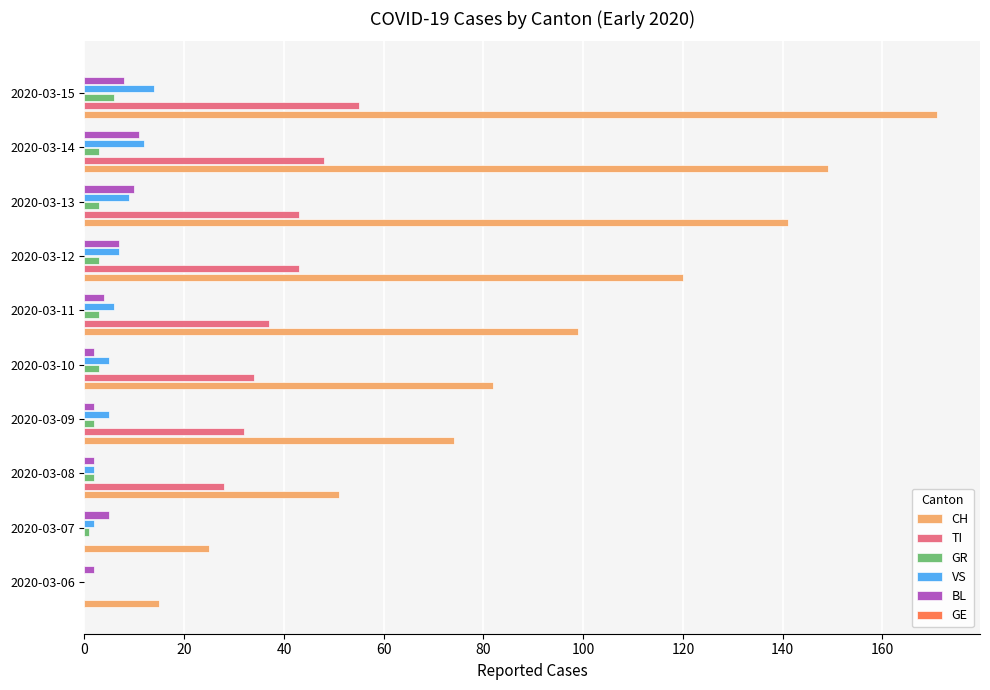

What is the maximum value shown in the chart?

171